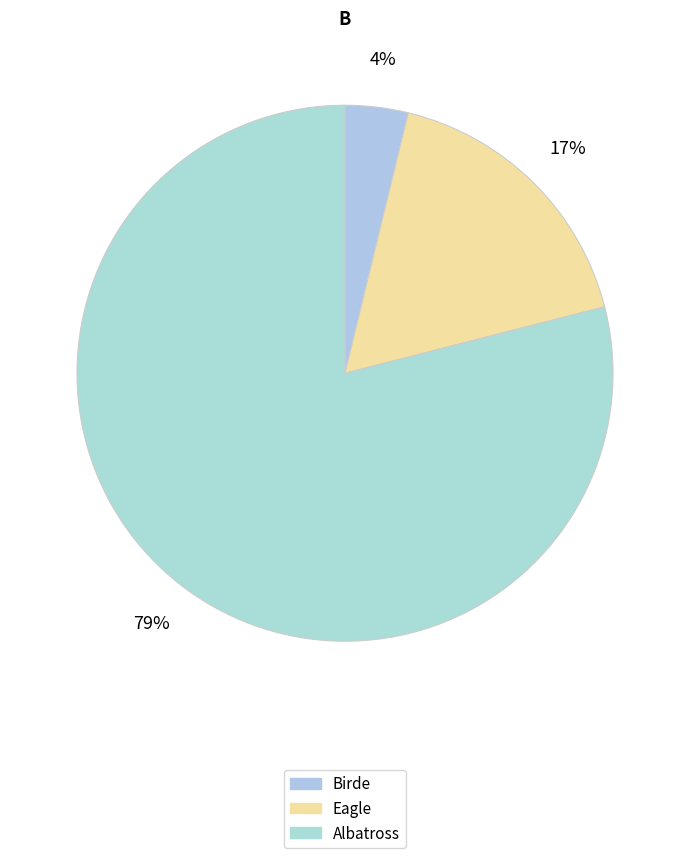

Count the number of slices in the pie.

3